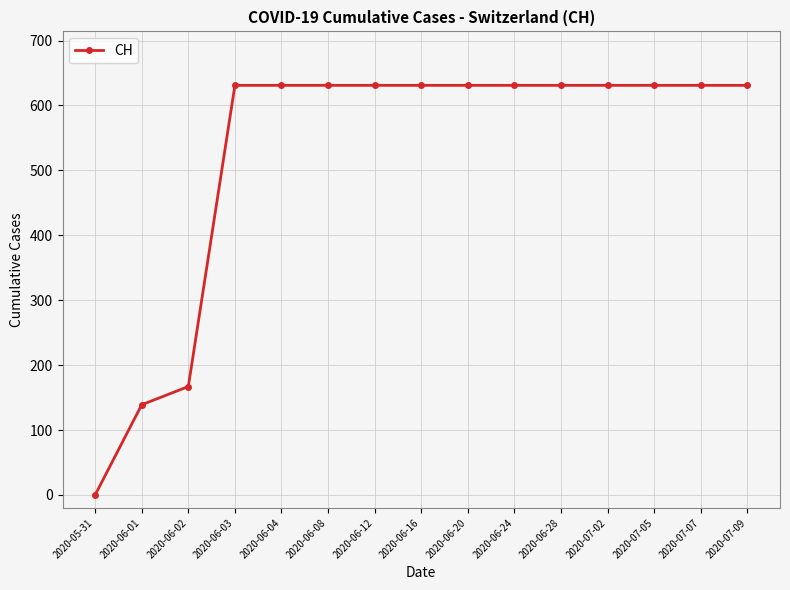

True or false: the data shows 973 at 2020-07-02.

False